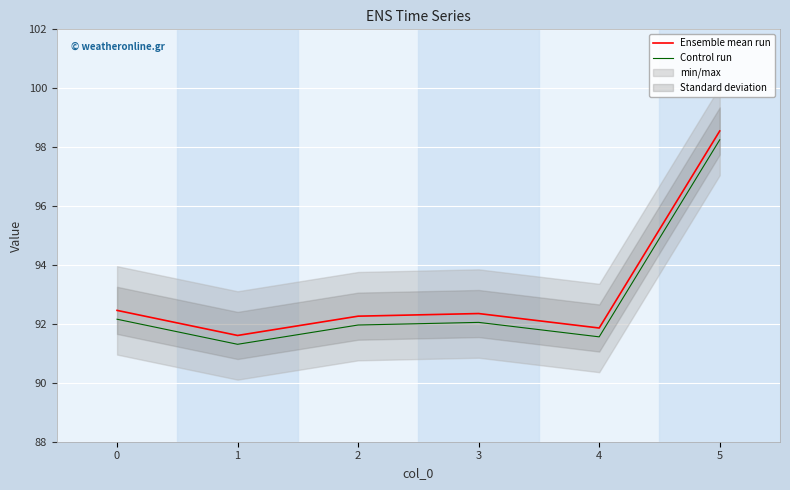

True or false: Ensemble mean run and Control run cross at least once.

False